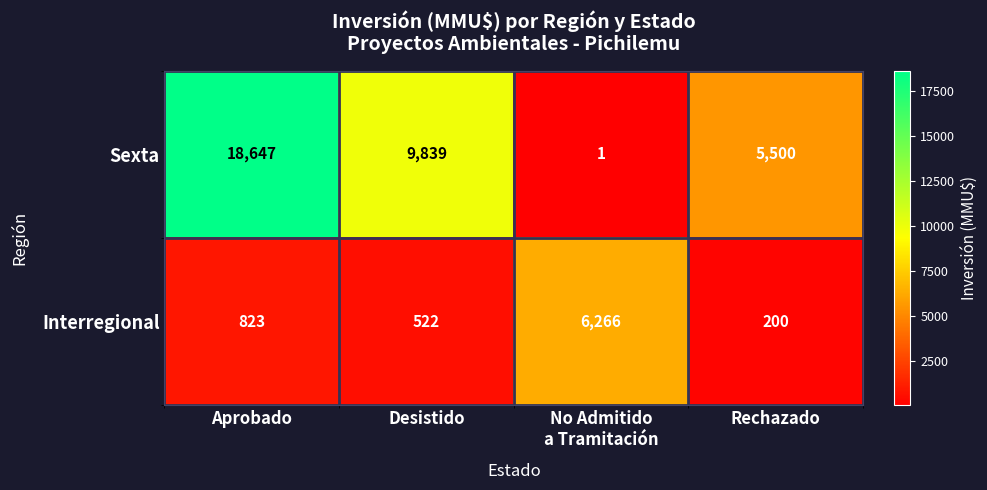

True or false: Sexta has a value of 14978 at Desistido.

False